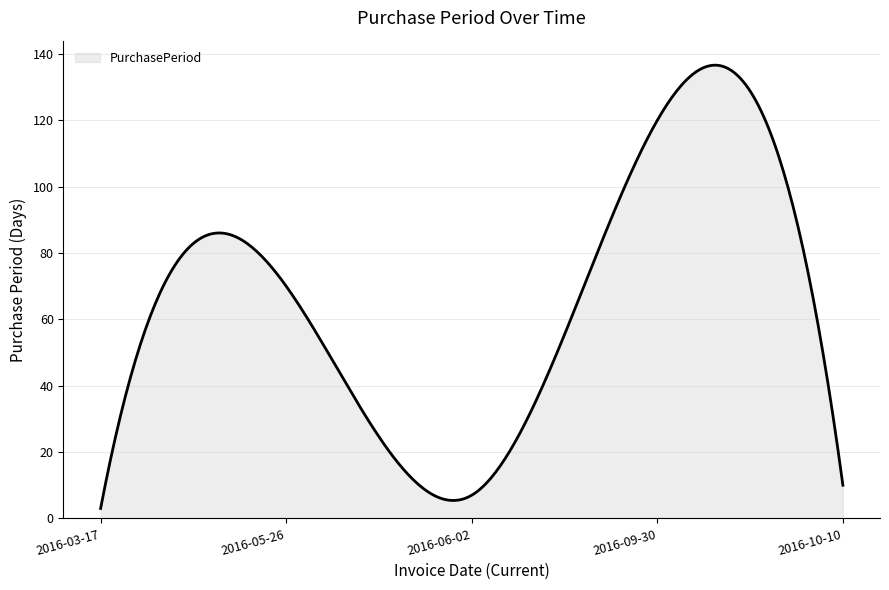

What is the minimum value shown in the chart?

3.0